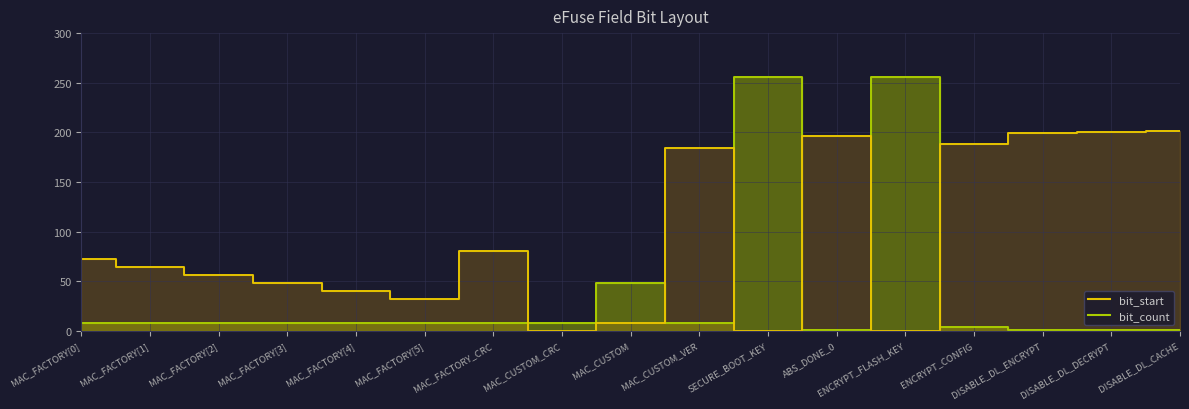

What position from the right is DISABLE_DL_ENCRYPT?

3